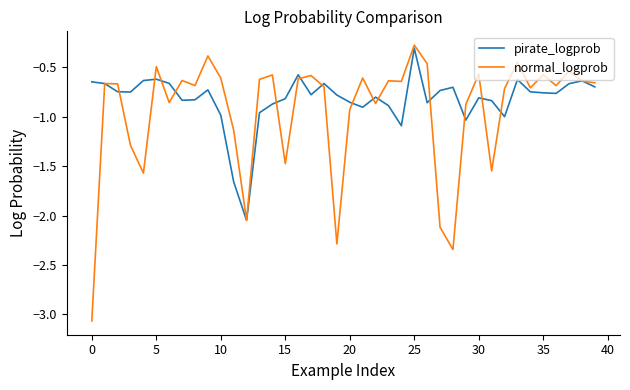

Does the chart display data point markers on the line(s)?

No